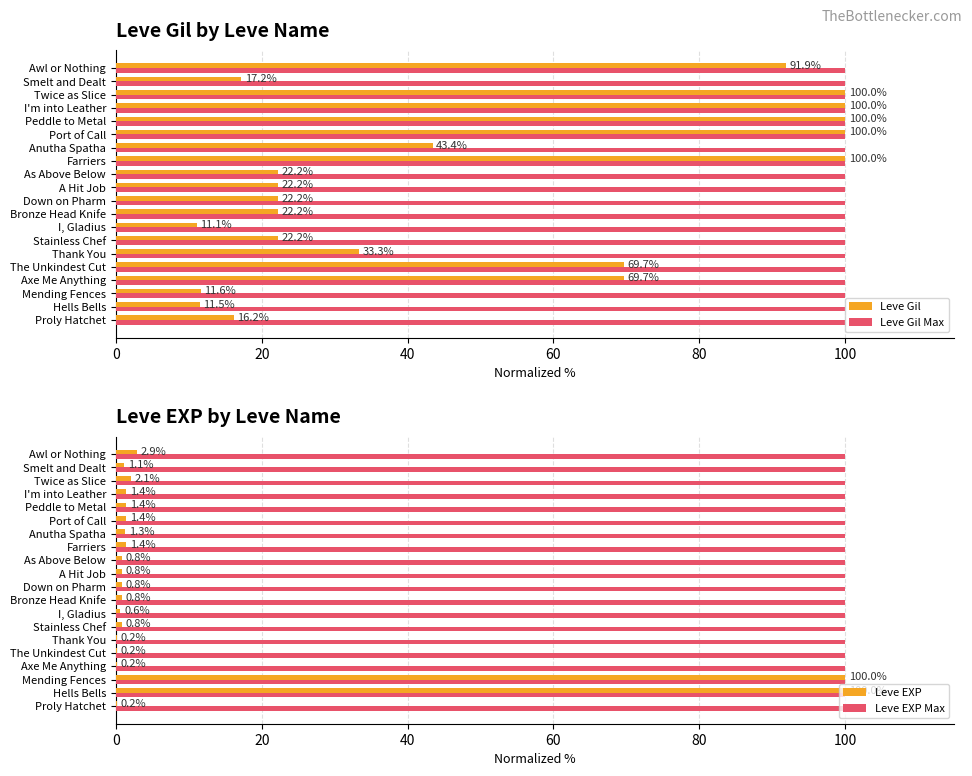

What is the highest value of the Leve Gil series?

100.0